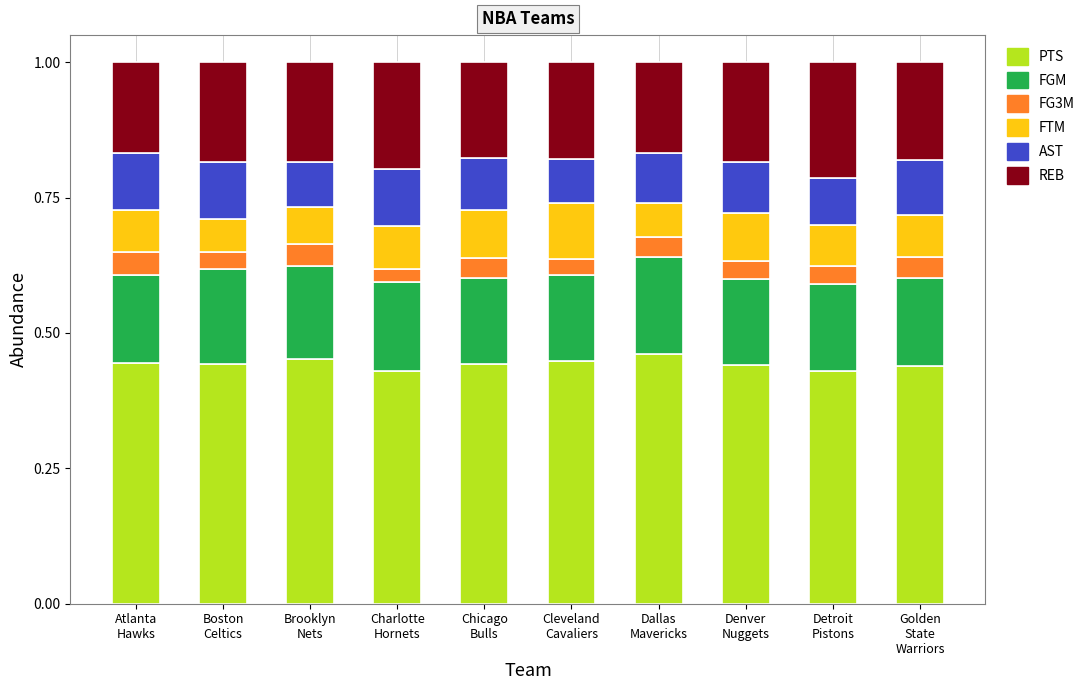

True or false: PTS has a value of 0.4 at Boston
Celtics.

True